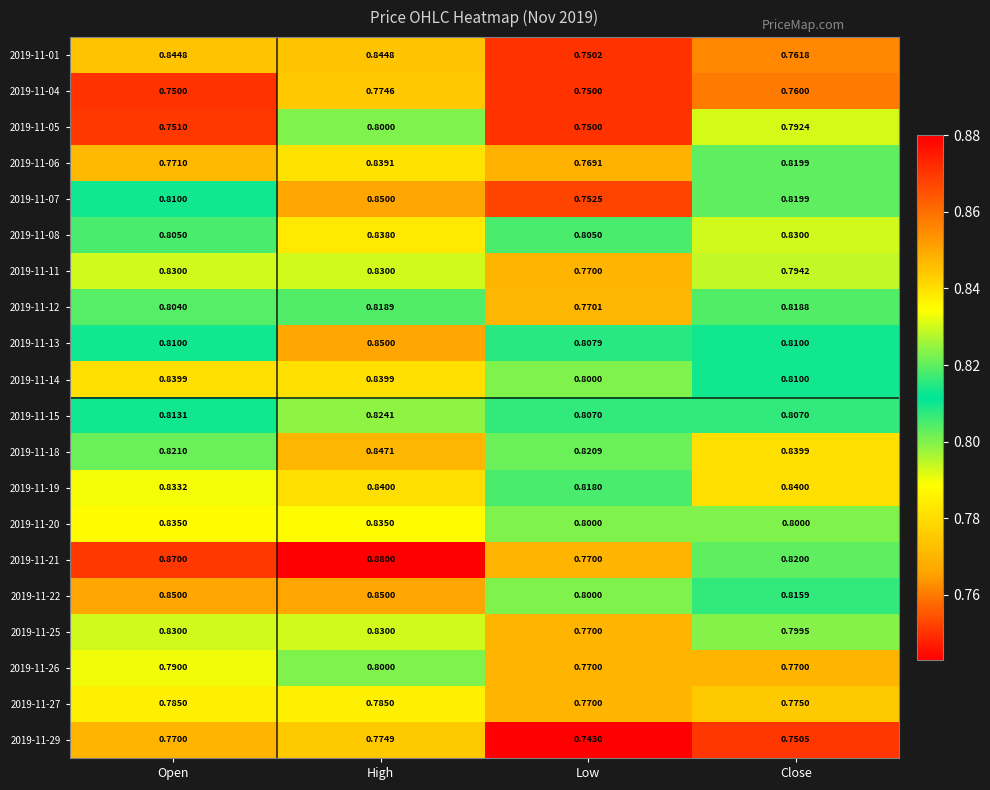

At which category does the chart reach its minimum across all series?

Low